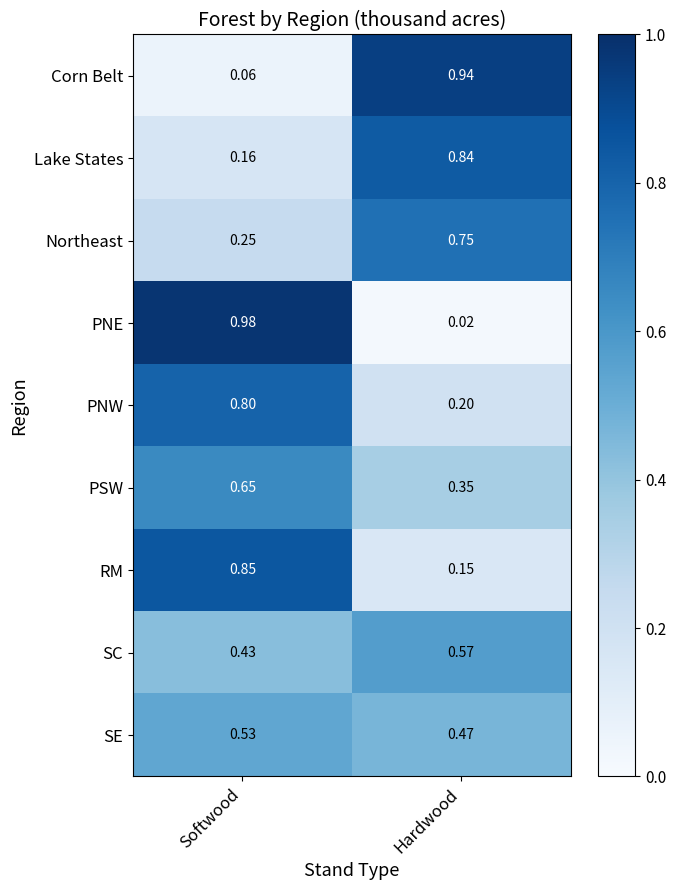

Which category has the highest value across all series?

Softwood